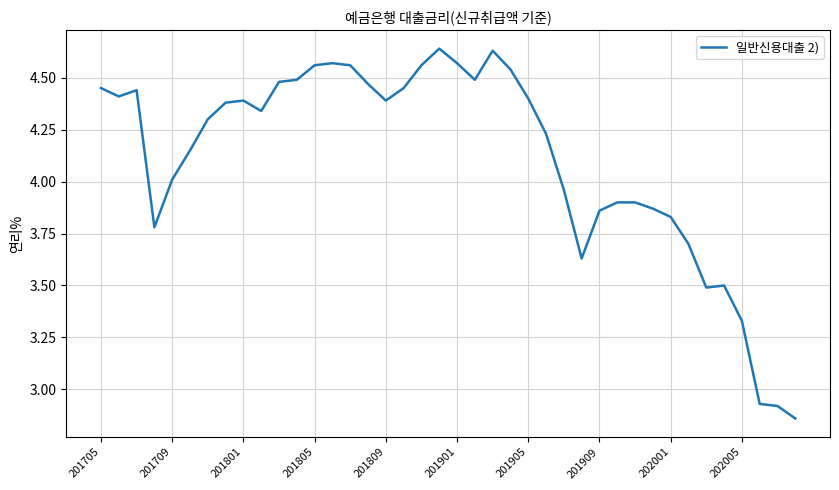

What is the difference between the maximum and minimum values?

1.8